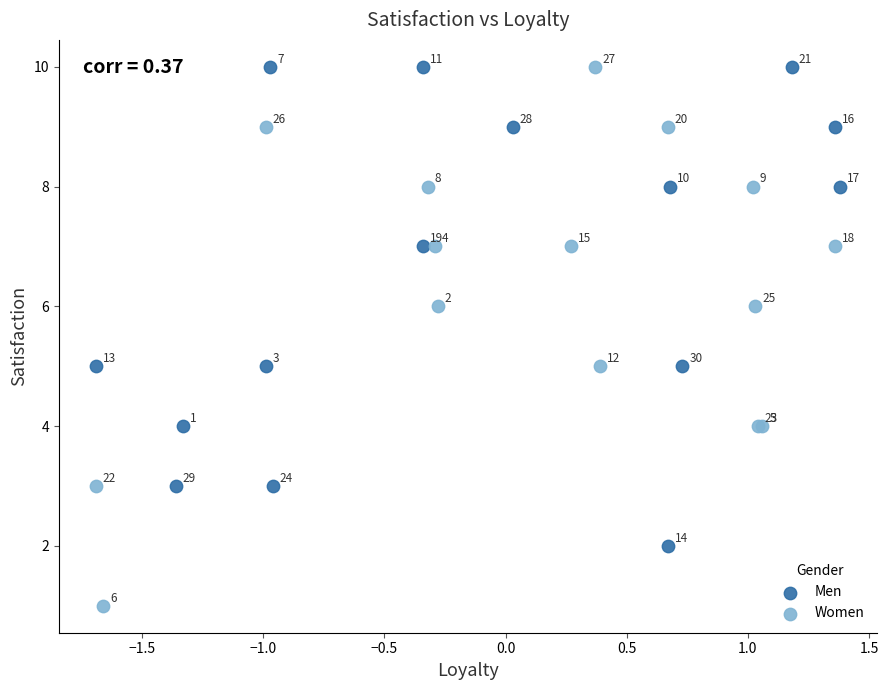

Which series reaches the minimum Y coordinate?

Women